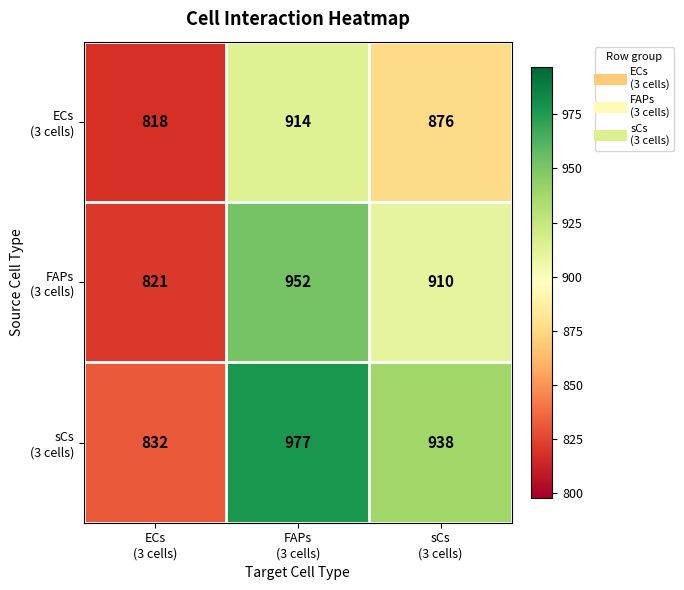

What is the smallest value displayed?

818